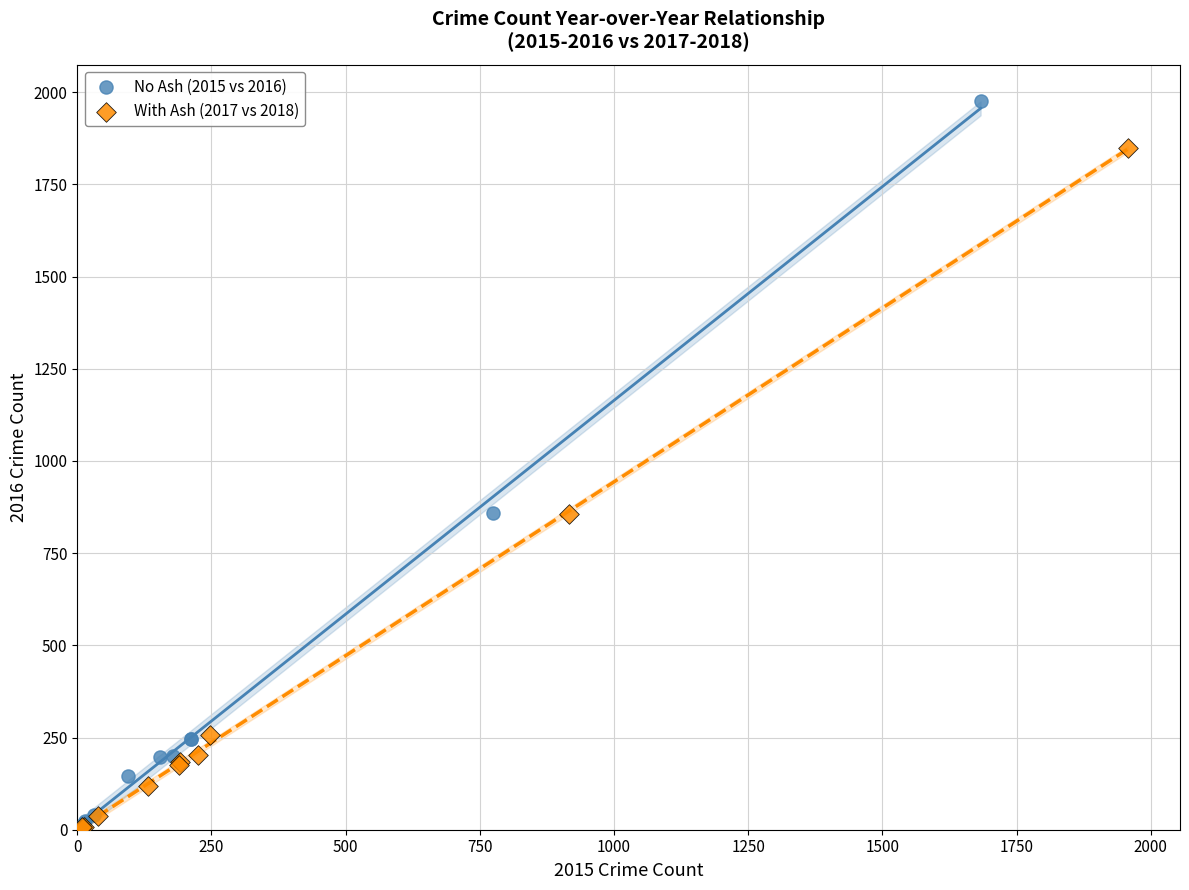

Which series reaches the maximum Y coordinate?

No Ash (2015 vs 2016)